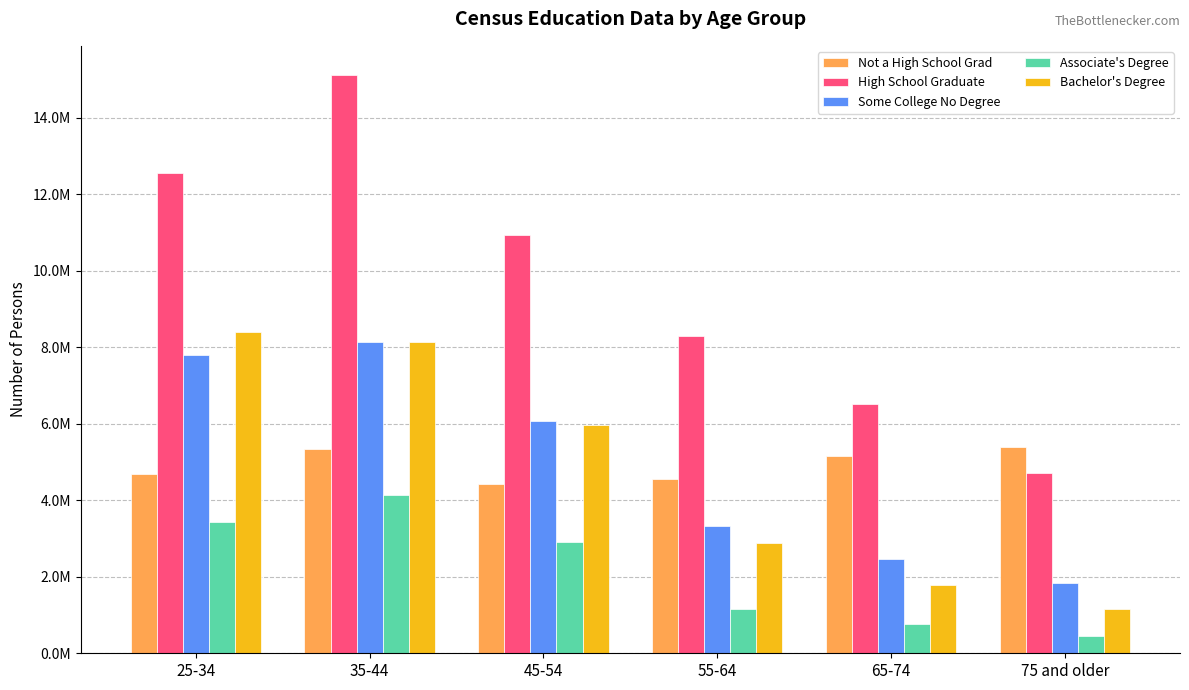

What is the label of the 2nd bar from the left?

35-44